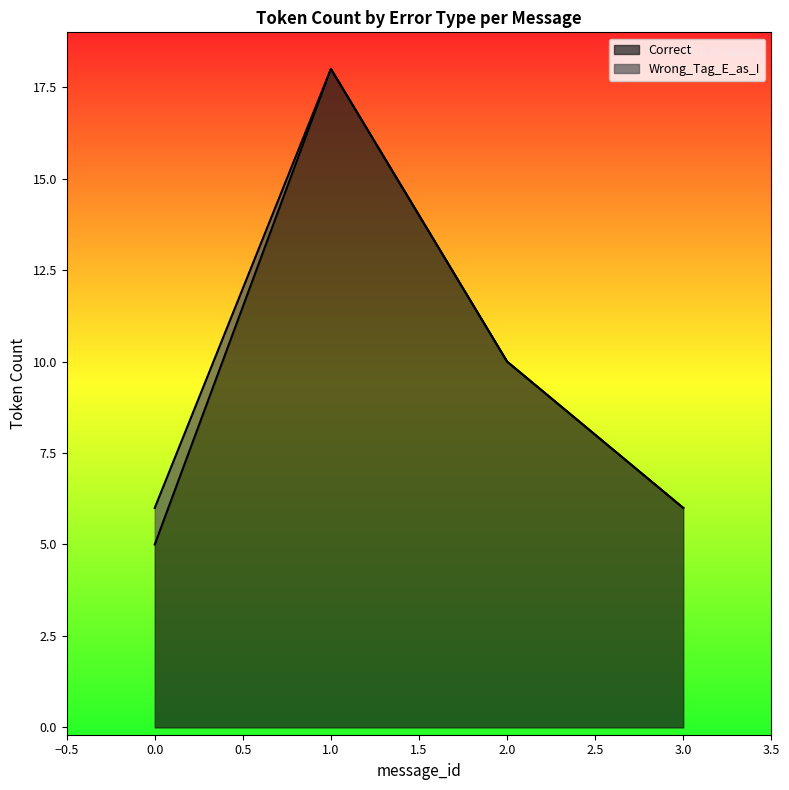

What is the total value across all series at 2.0?

10